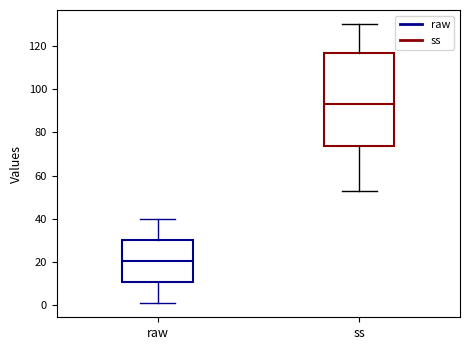

Which box's median line is the highest?

ss